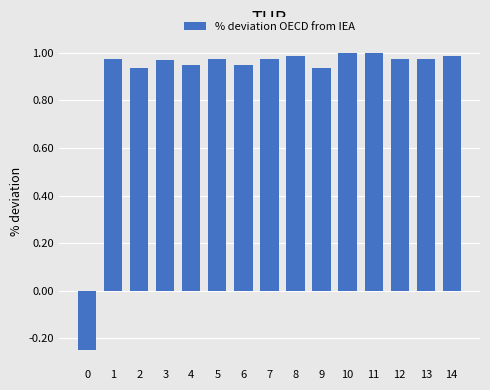

How many distinct data groups are displayed?

1